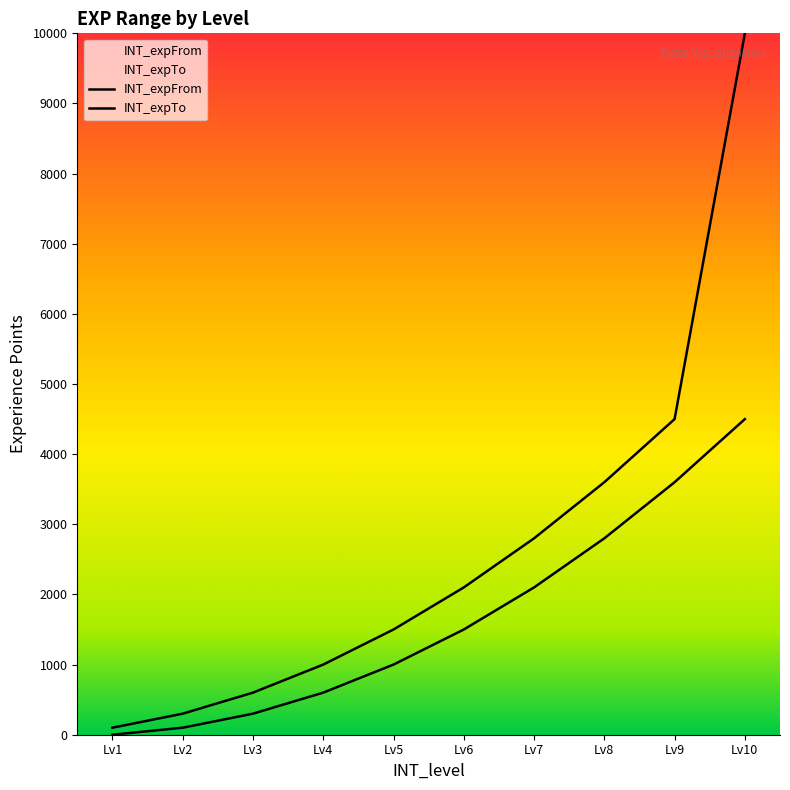

Which has a higher value, Lv3 or Lv6?

Lv6